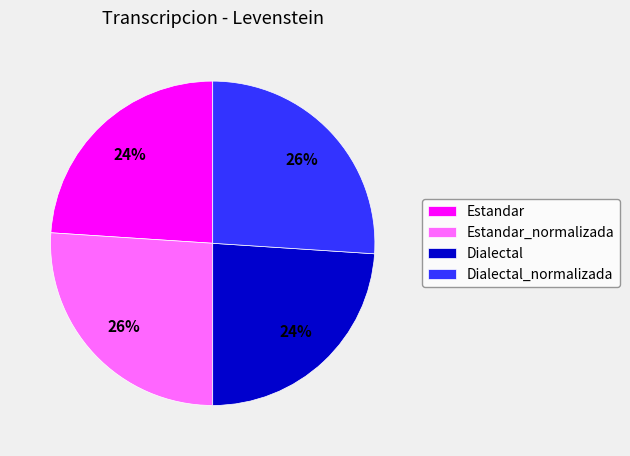

What percentage is the Dialectal_normalizada slice, to the nearest percent?

26%